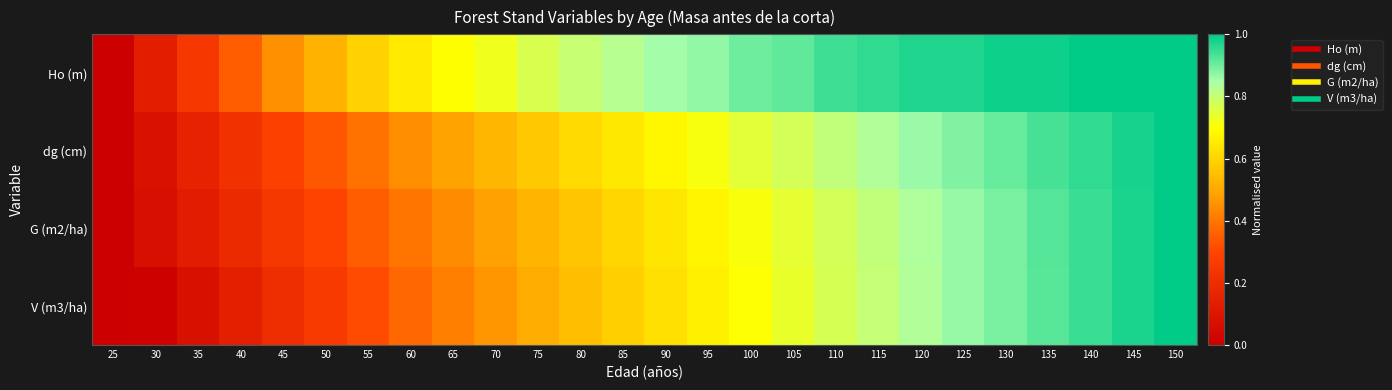

How many categories are shown in the chart?

26